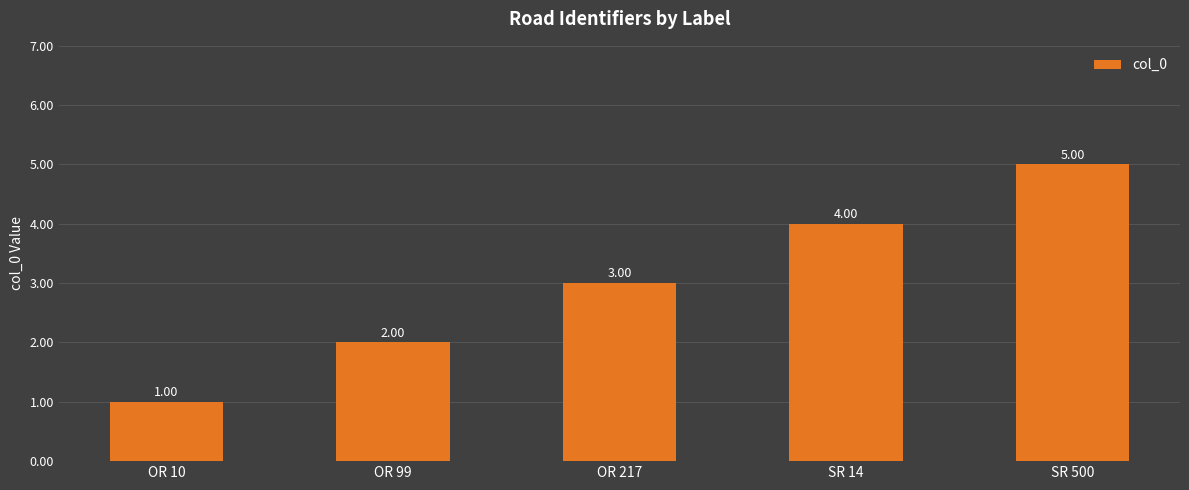

How many categories are shown in the chart?

5